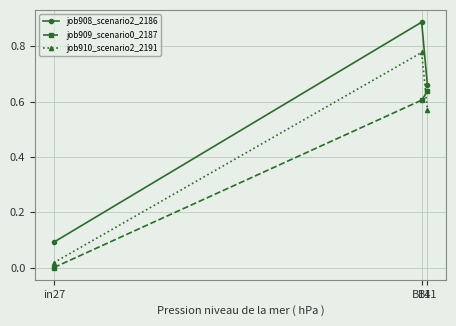

True or false: job910_scenario2_2191 has a value of 0.0 at in27.

True